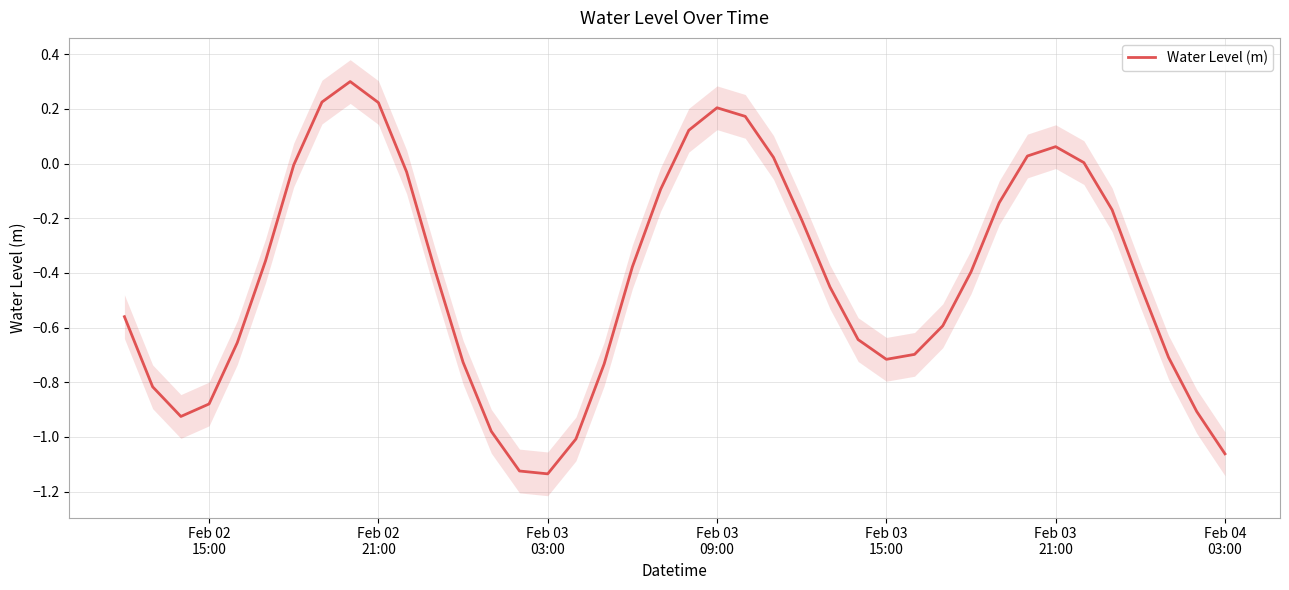

Reading left to right, transcribe all the data shown in this chart.

-0.6	-0.8	-0.9	-0.9	-0.7	-0.4	-0.0	0.2	0.3	0.2	-0.0	-0.4	-0.7	-1.0	-1.1	-1.1	-1.0	-0.7	-0.4	-0.1	0.1	0.2	0.2	0.0	-0.2	-0.5	-0.6	-0.7	-0.7	-0.6	-0.4	-0.1	0.0	0.1	0.0	-0.2	-0.4	-0.7	-0.9	-1.1